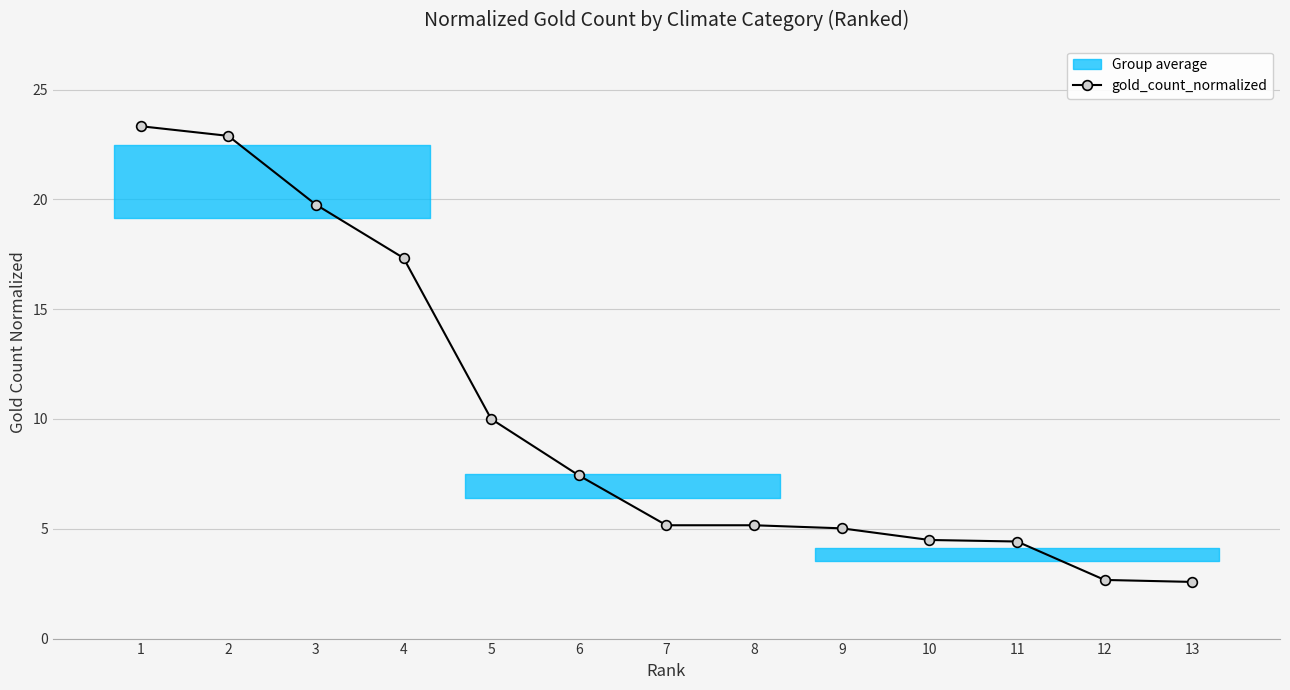

True or false: the data has more than 1 interior local peaks.

False